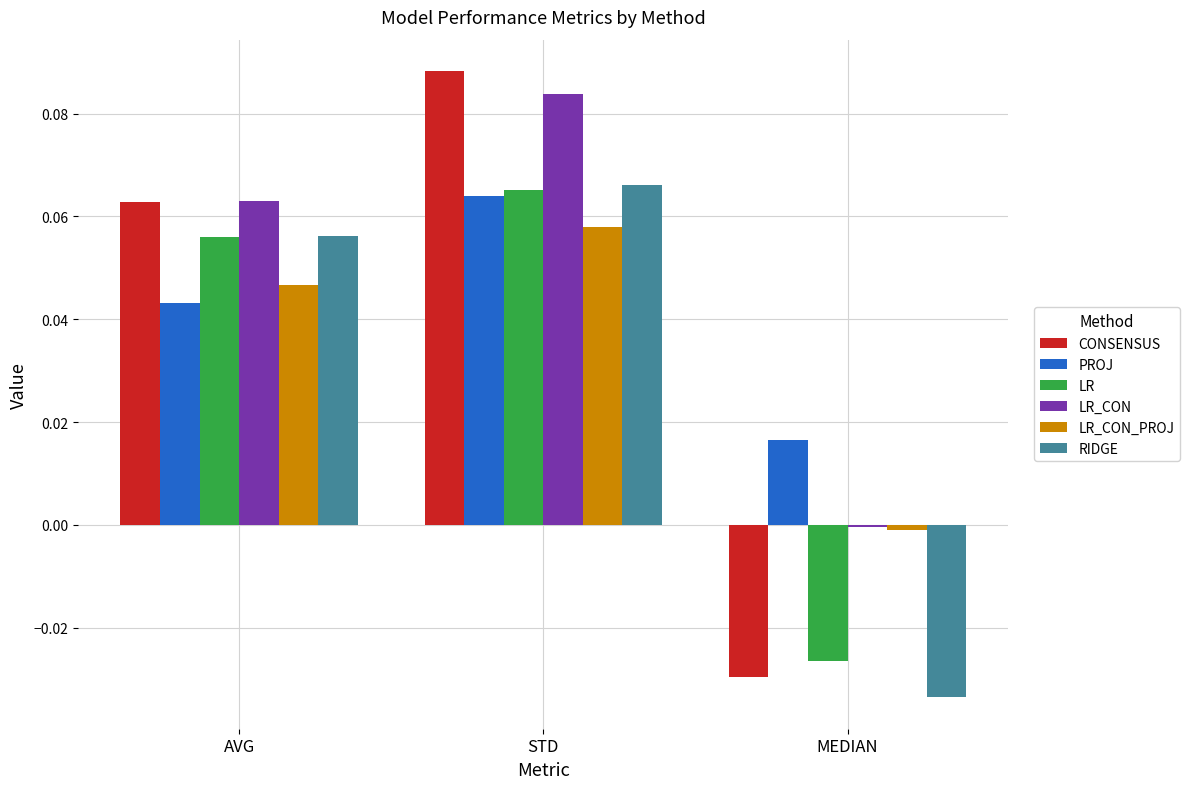

The LR_CON_PROJ series shows 0.1 at AVG. True or false?

False